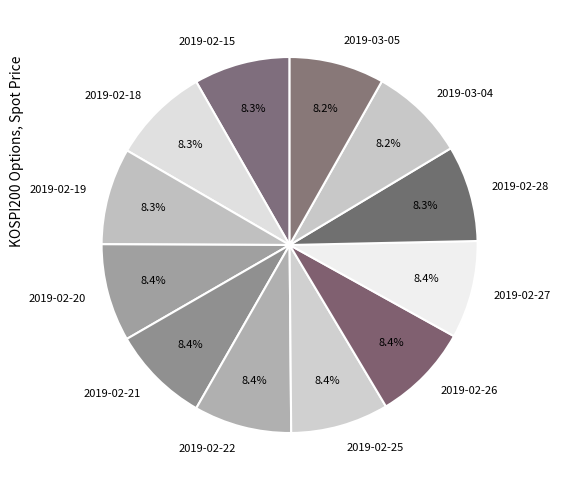

Do 2019-02-21 and 2019-03-04 together represent more than half of the pie?

No